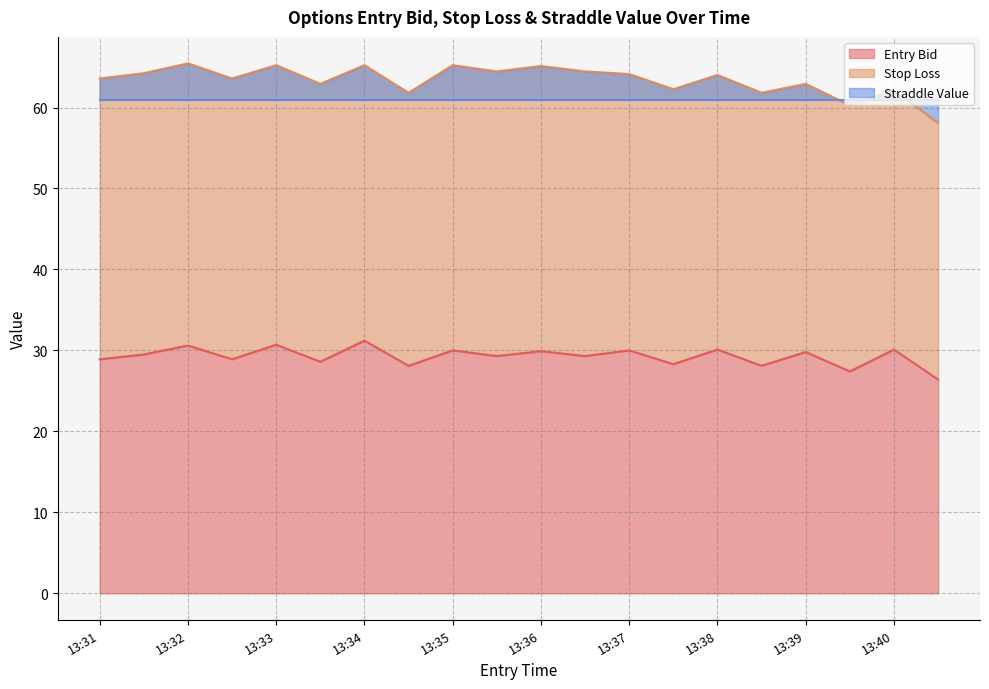

At which category is the sum across all series the highest?

13:34